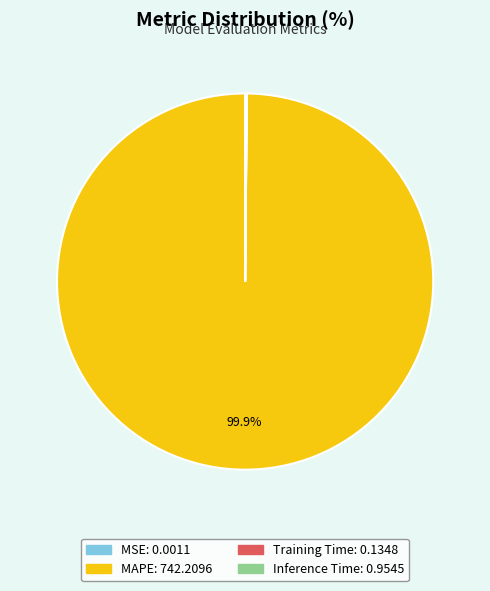

True or false: MAPE accounts for 87% of the total.

False